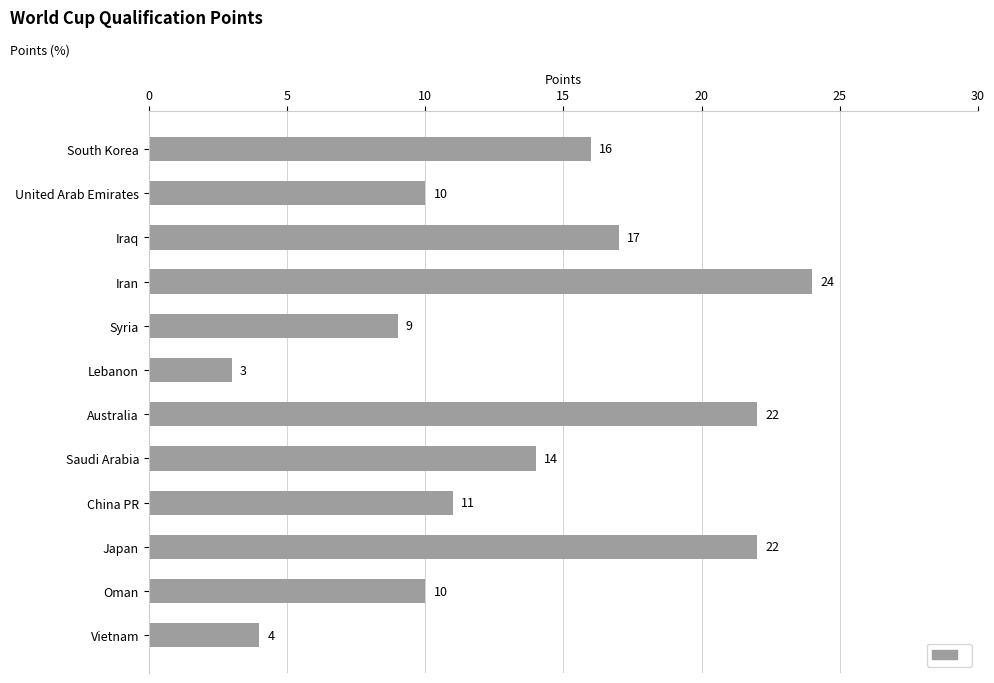

What position from the bottom is Oman?

2